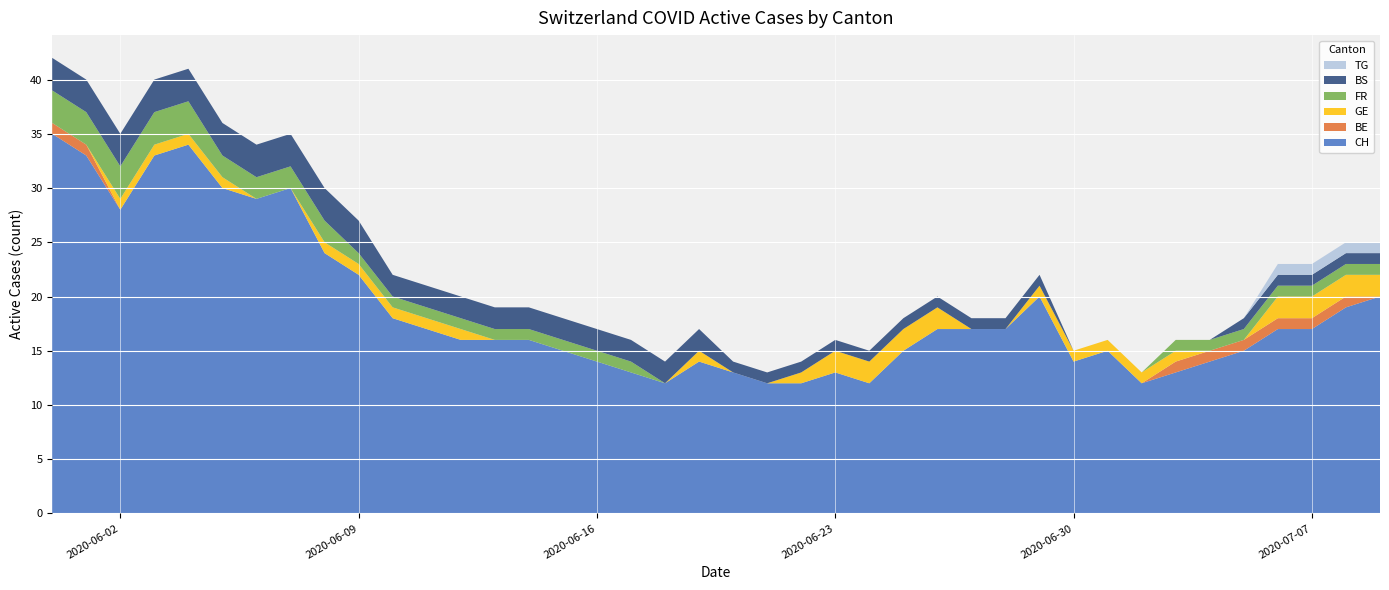

Reading right to left, what are all the values shown in this chart?

CH: 20	19	17	17	15	14	13	12	15	14	20	17	17	17	15	12	13	12	12	13	14	12	13	14	15	16	16	16	17	18	22	24	30	29	30	34	33	28	33	35
BE: 0	1	1	1	1	1	1	0	0	0	0	0	0	0	0	0	0	0	0	0	0	0	0	0	0	0	0	0	0	0	0	0	0	0	0	0	0	0	1	1
GE: 2	2	2	2	0	0	1	1	1	1	1	0	0	2	2	2	2	1	0	0	1	0	0	0	0	0	0	1	1	1	1	1	0	0	1	1	1	1	0	0
FR: 1	1	1	1	1	1	1	0	0	0	0	0	0	0	0	0	0	0	0	0	0	0	1	1	1	1	1	1	1	1	1	2	2	2	2	3	3	3	3	3
BS: 1	1	1	1	1	0	0	0	0	0	1	1	1	1	1	1	1	1	1	1	2	2	2	2	2	2	2	2	2	2	3	3	3	3	3	3	3	3	3	3
TG: 1	1	1	1	0	0	0	0	0	0	0	0	0	0	0	0	0	0	0	0	0	0	0	0	0	0	0	0	0	0	0	0	0	0	0	0	0	0	0	0